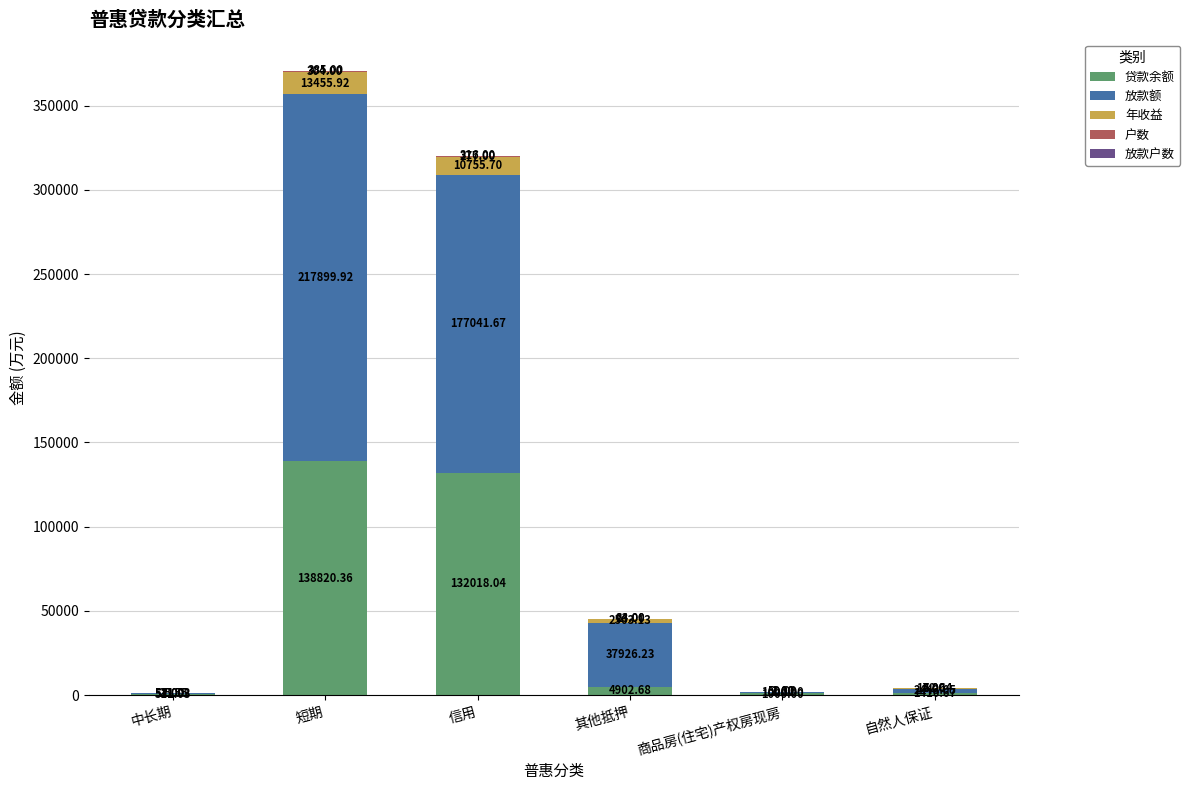

What is the sum of all 贷款余额 values?

278662.8